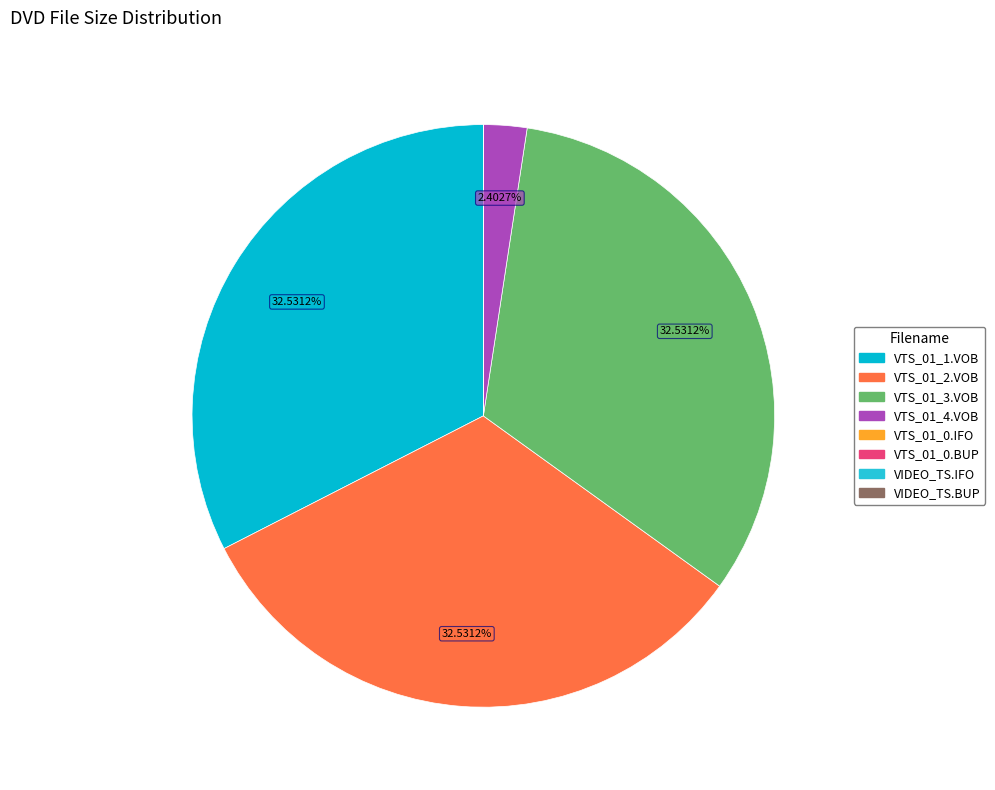

Which has a higher value, VTS_01_4.VOB or VTS_01_1.VOB?

VTS_01_1.VOB